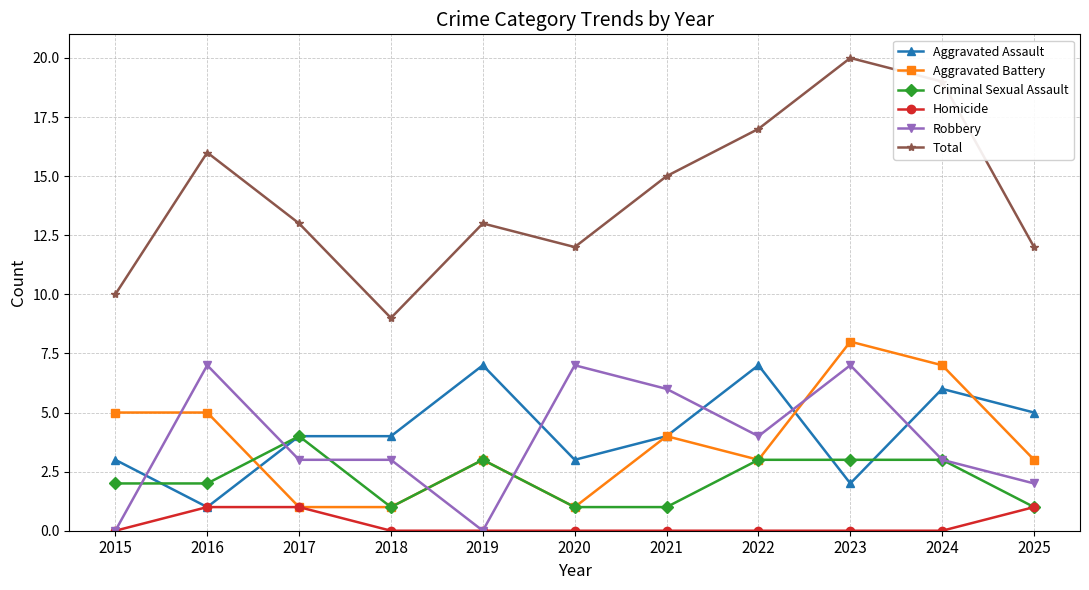

Which category has the highest value in the Aggravated Battery series?

2023